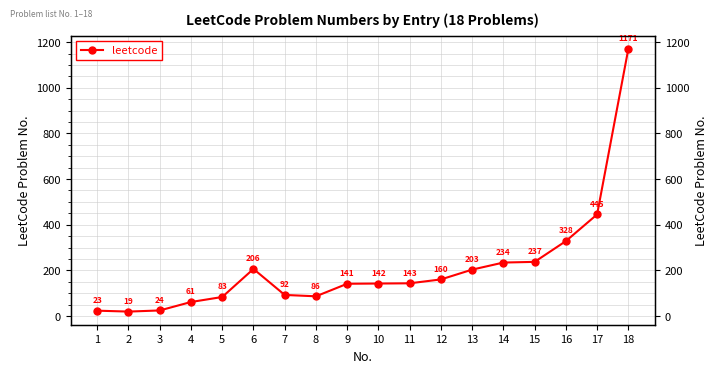

Rank the categories by value from lowest to highest.

2, 1, 3, 4, 5, 8, 7, 9, 10, 11, 12, 13, 6, 14, 15, 16, 17, 18